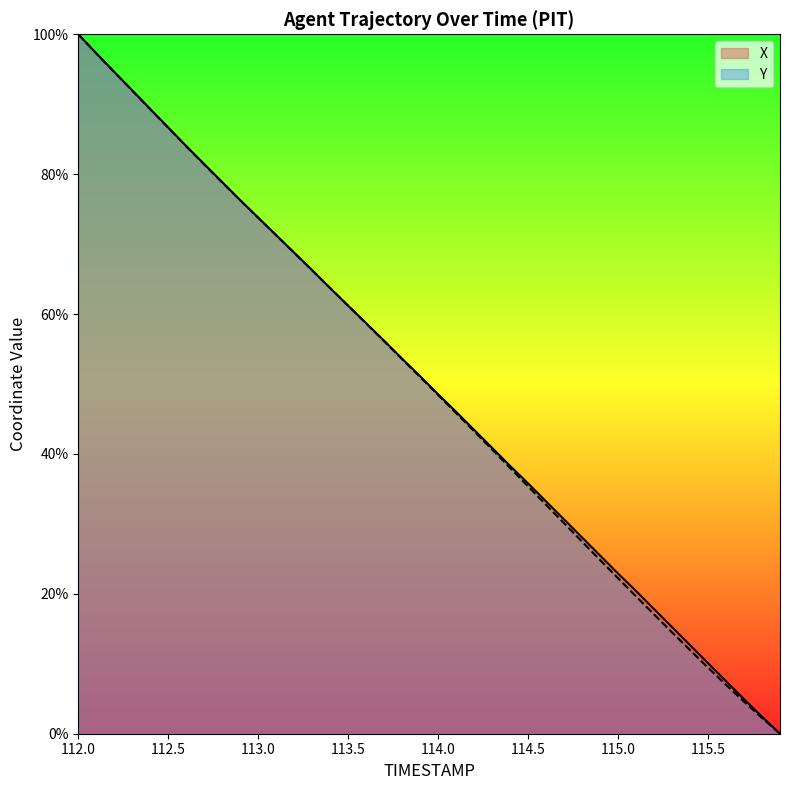

After their last crossing, which series has the higher values: X or Y?

X